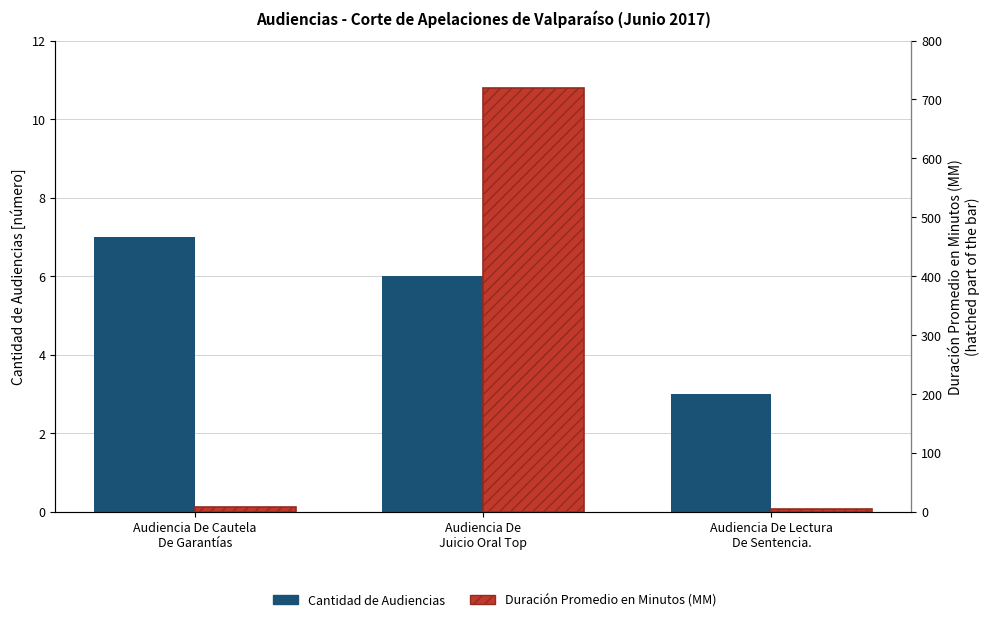

Where is Duración Promedio en Minutos (MM) nearest to the value 362?

Audiencia De Cautela
De Garantías